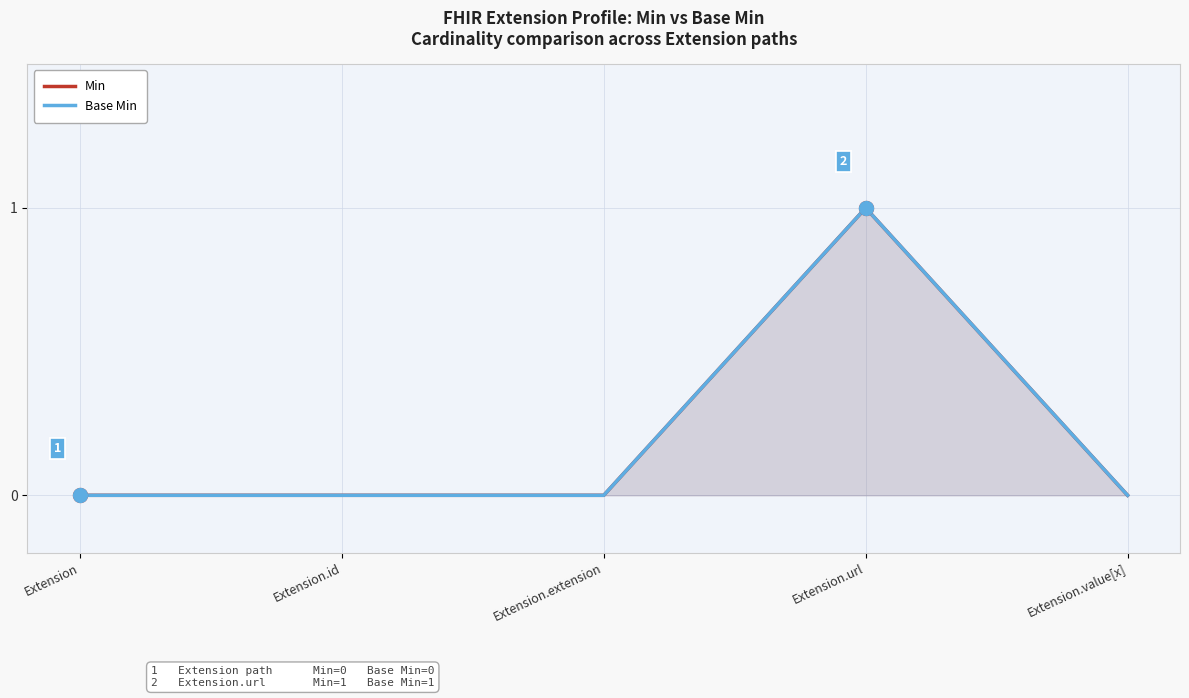

What is the greatest value displayed?

1